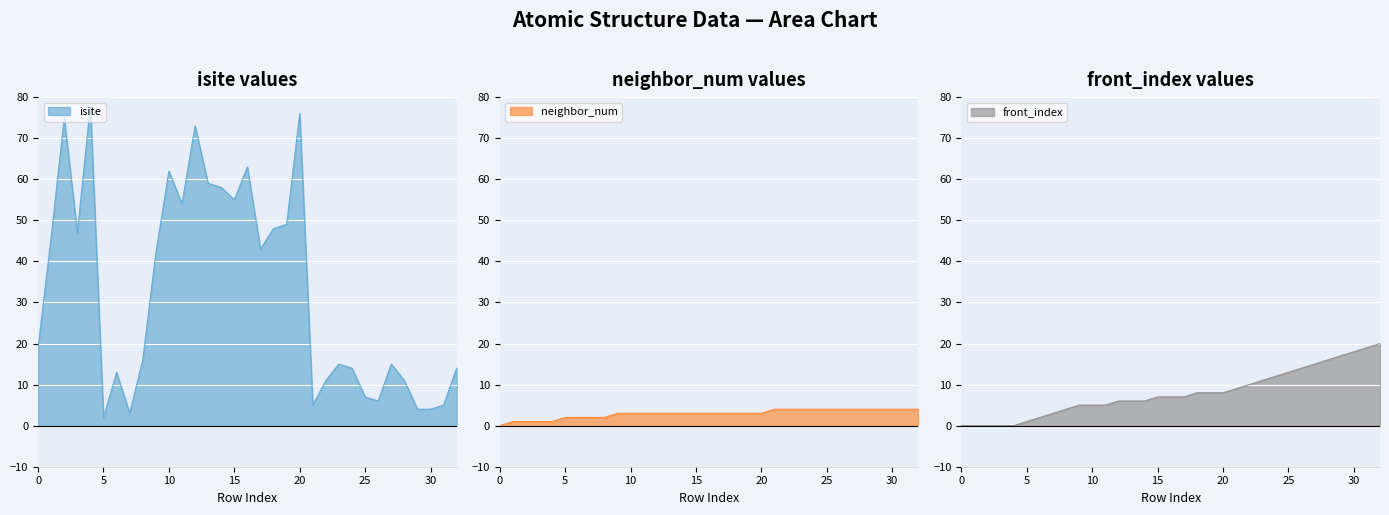

Which category has the highest value in the front_index series?

32